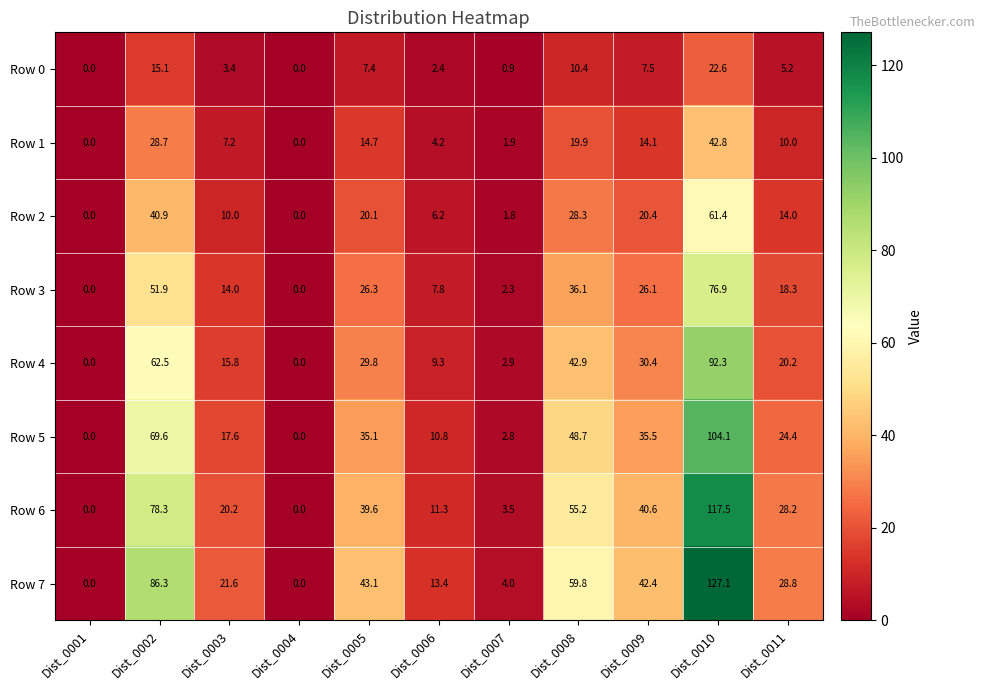

Is it true that Row 6 equals 63.9 at Dist_0009?

False